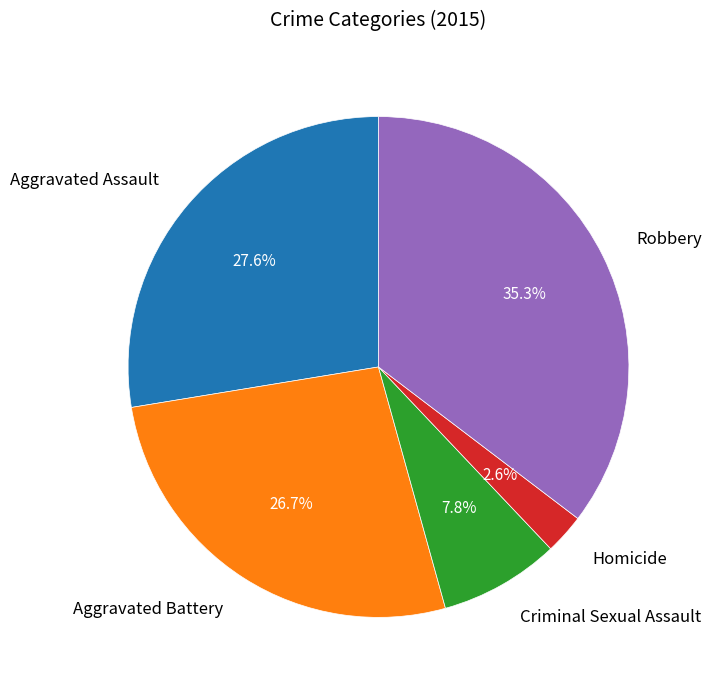

Which has a higher value, Criminal Sexual Assault or Aggravated Battery?

Aggravated Battery